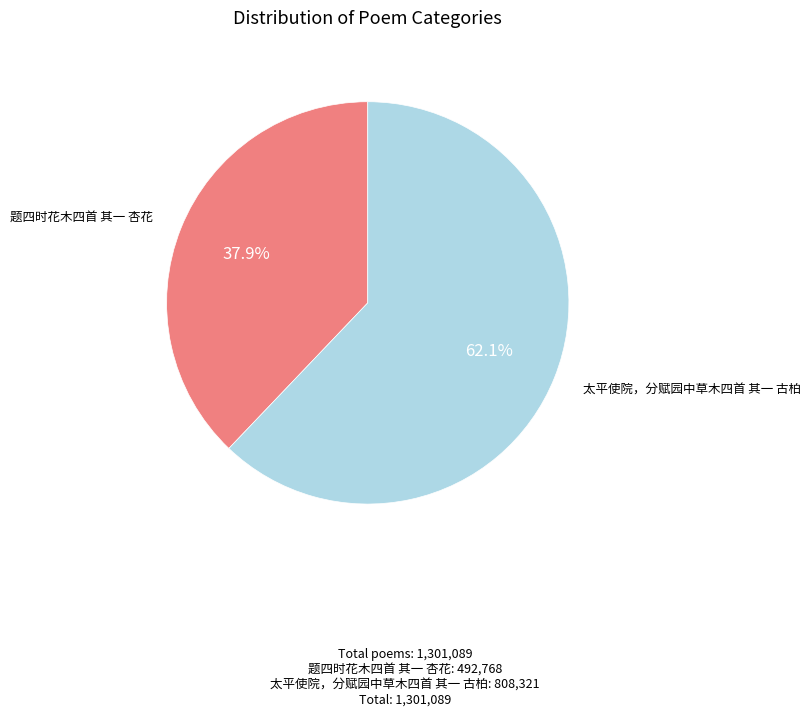

Is there a majority slice in this chart?

Yes